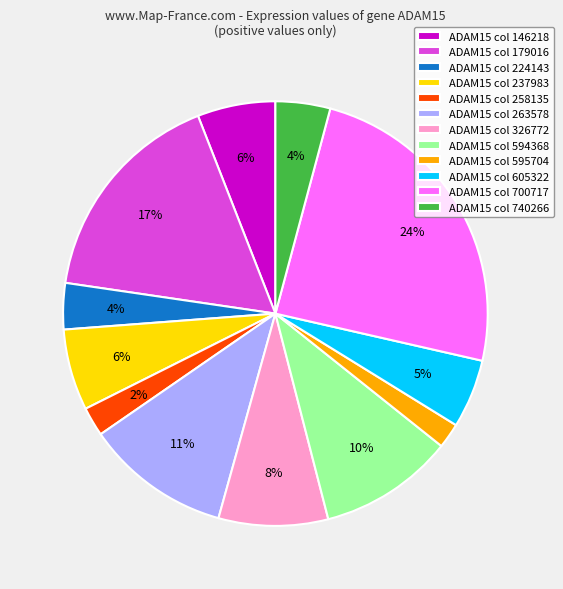

Do ADAM15 col 224143 and ADAM15 col 263578 together represent more than half of the pie?

No